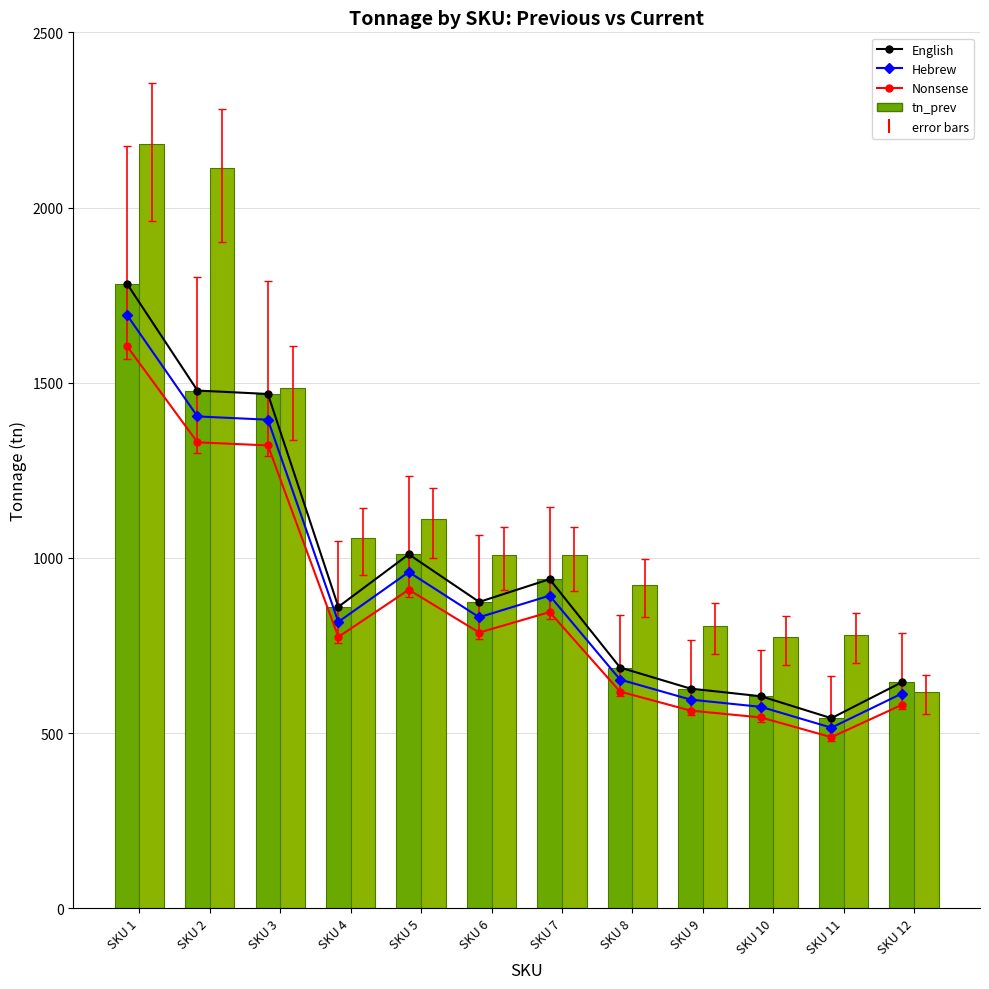

Reading right to left, transcribe all the data shown in this chart.

English: 645.0	542.5	605.1	626.9	687.1	939.3	874.3	1010.2	860.4	1467.8	1477.6	1782.3
Hebrew: 612.8	515.4	574.8	595.6	652.8	892.3	830.6	959.7	817.3	1394.4	1403.7	1693.2
Nonsense: 580.5	488.3	544.6	564.2	618.4	845.4	786.9	909.2	774.3	1321.1	1329.9	1604.1
tn_prev: 645.0	542.5	605.1	626.9	687.1	939.3	874.3	1010.2	860.4	1467.8	1477.6	1782.3
tn_curr: 617.0	779.3	773.0	806.4	923.8	1007.0	1008.5	1110.4	1056.5	1485.4	2112.2	2180.2